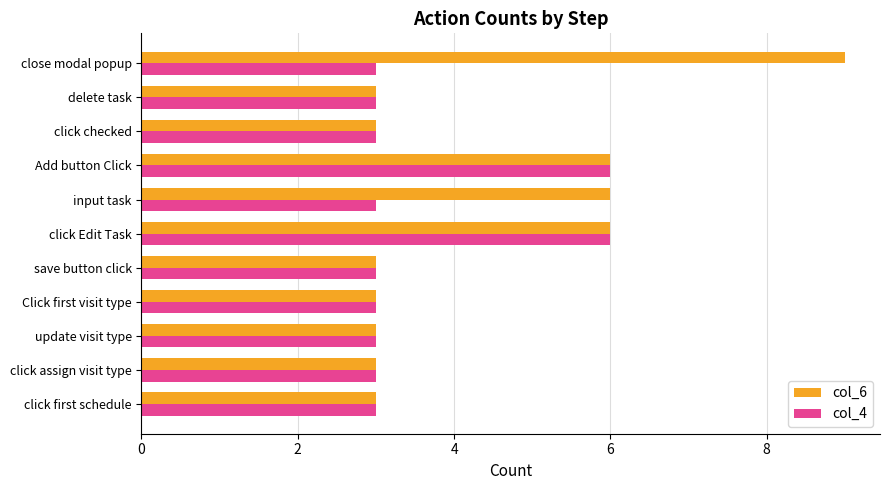

Which series has the largest range (max minus min)?

col_6